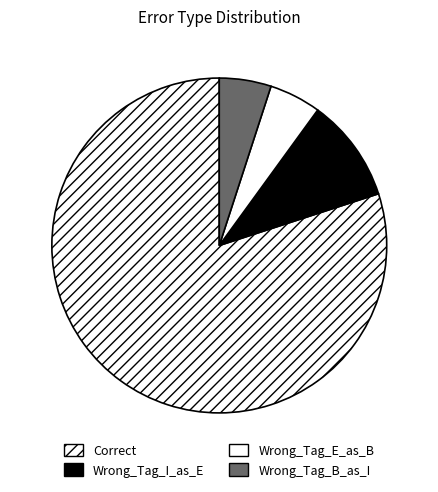

Which slice represents more than half of the pie?

Correct